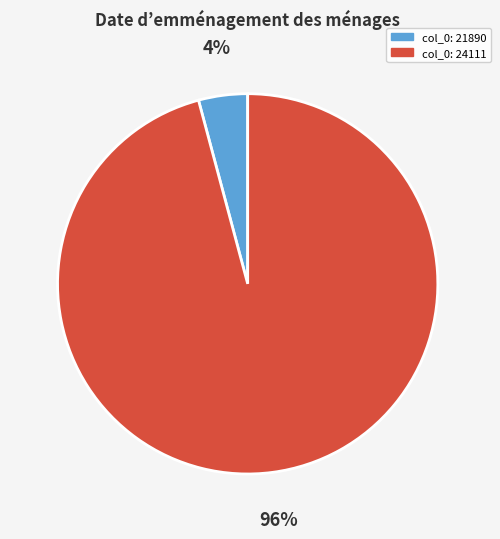

How many segments does this pie chart have?

2